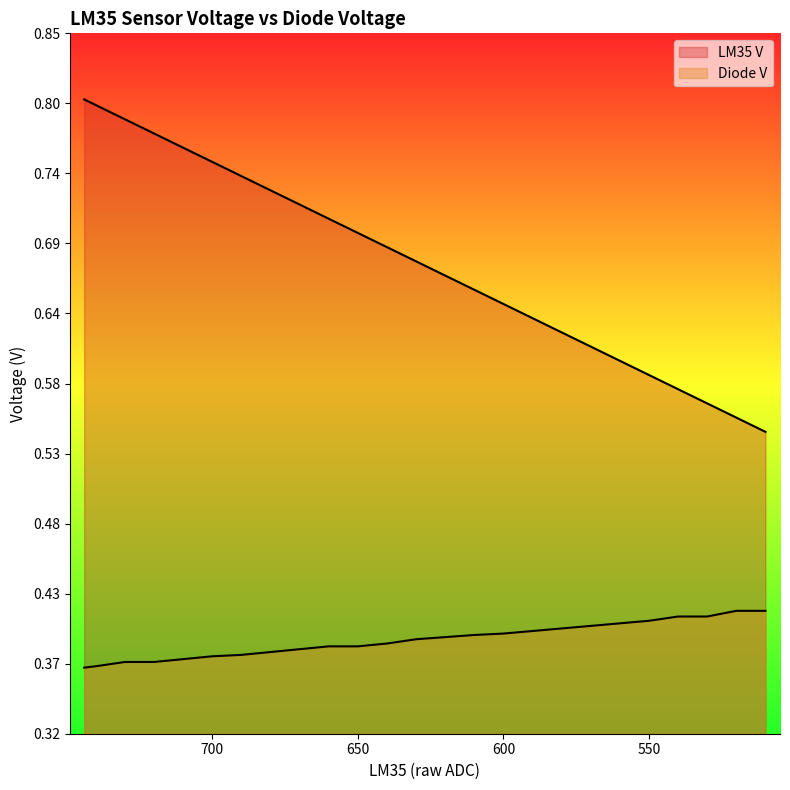

The value of Diode V at 744 is 0.4. True or false?

True